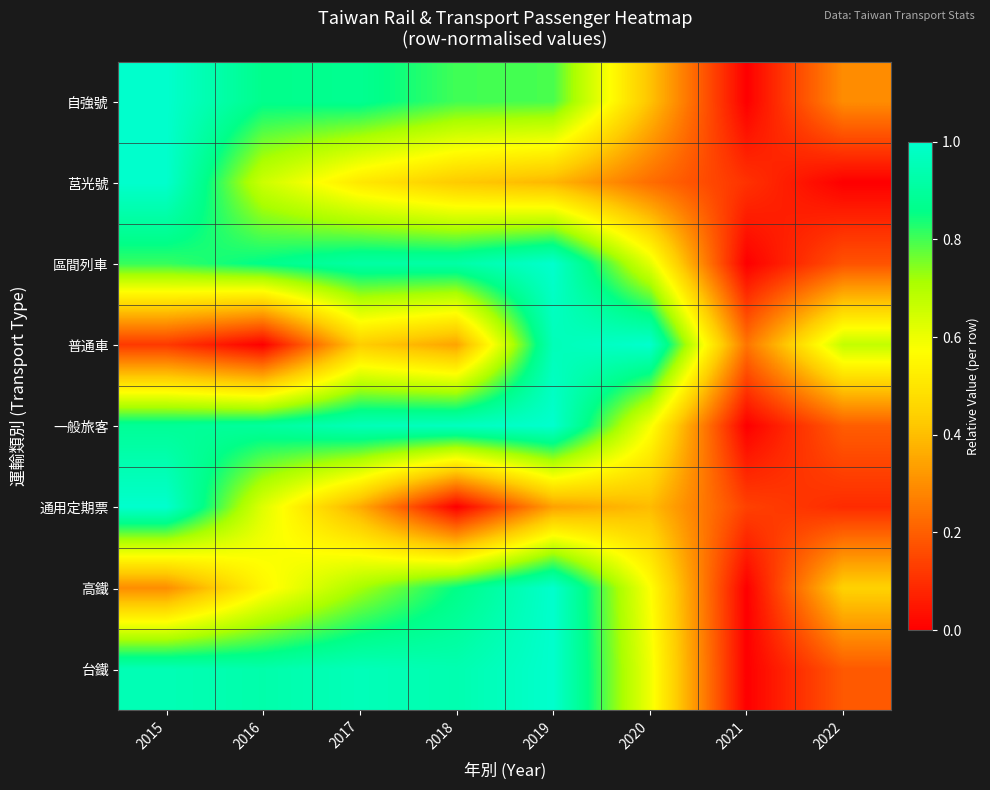

Between 2016 and 2018, which series saw the biggest shift?

通用定期票